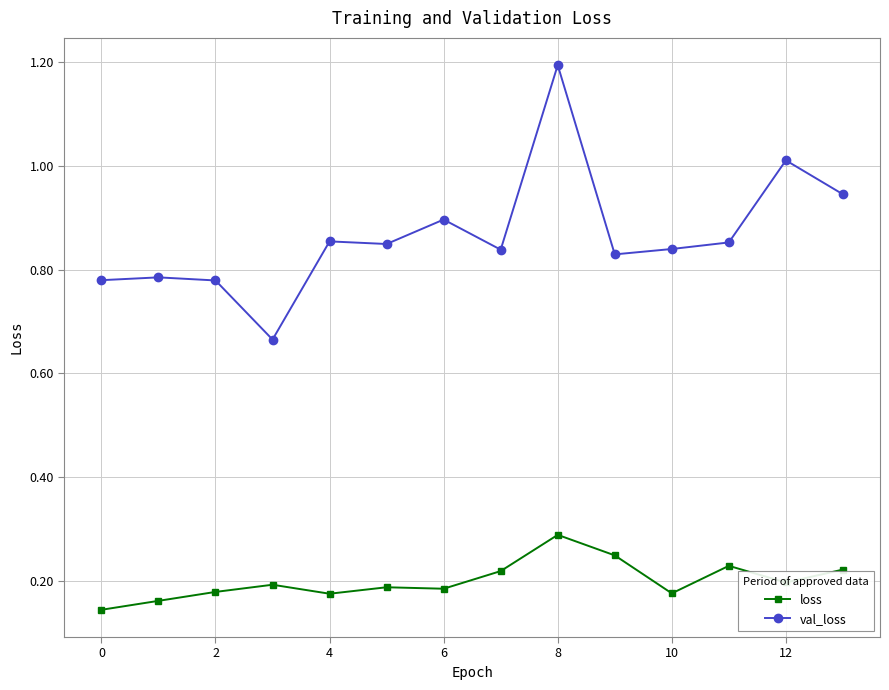

Rank the series by their maximum value, from highest to lowest.

val_loss, loss